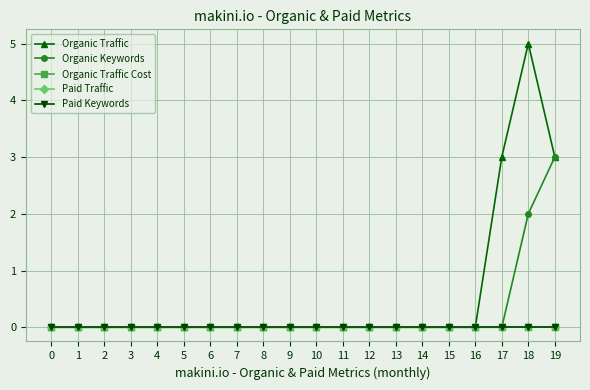

Which series has the largest total across all categories?

Organic Traffic